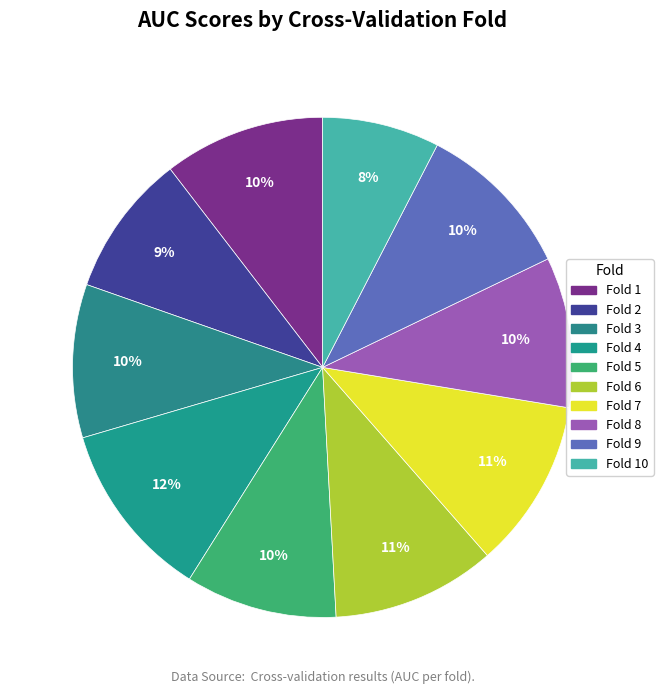

Which category has the biggest portion of the pie?

Fold 4